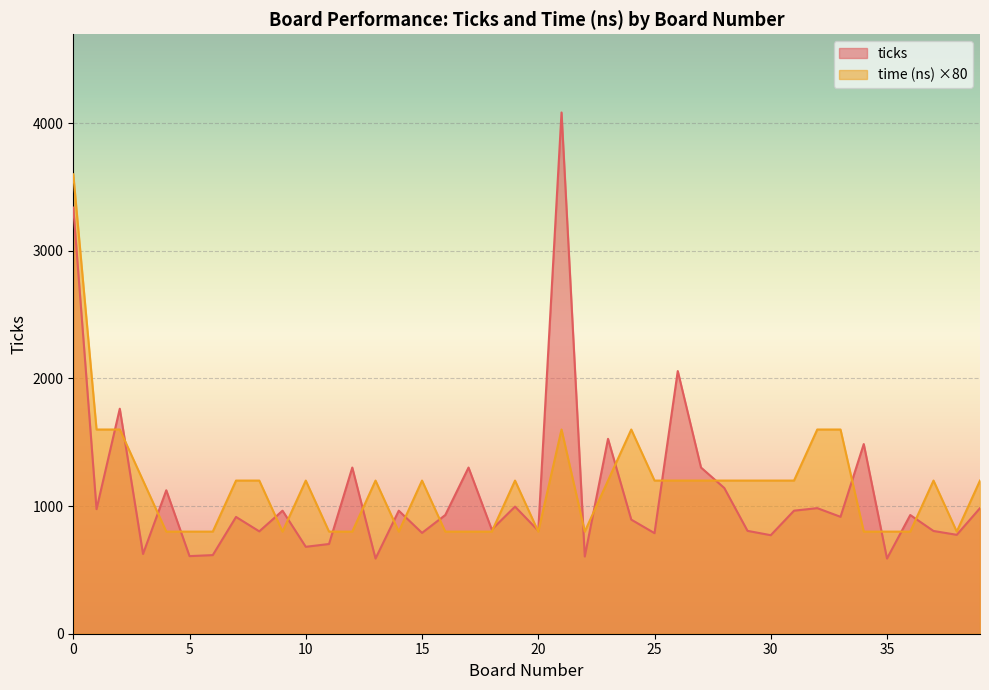

Does the chart display data point markers on the line(s)?

No